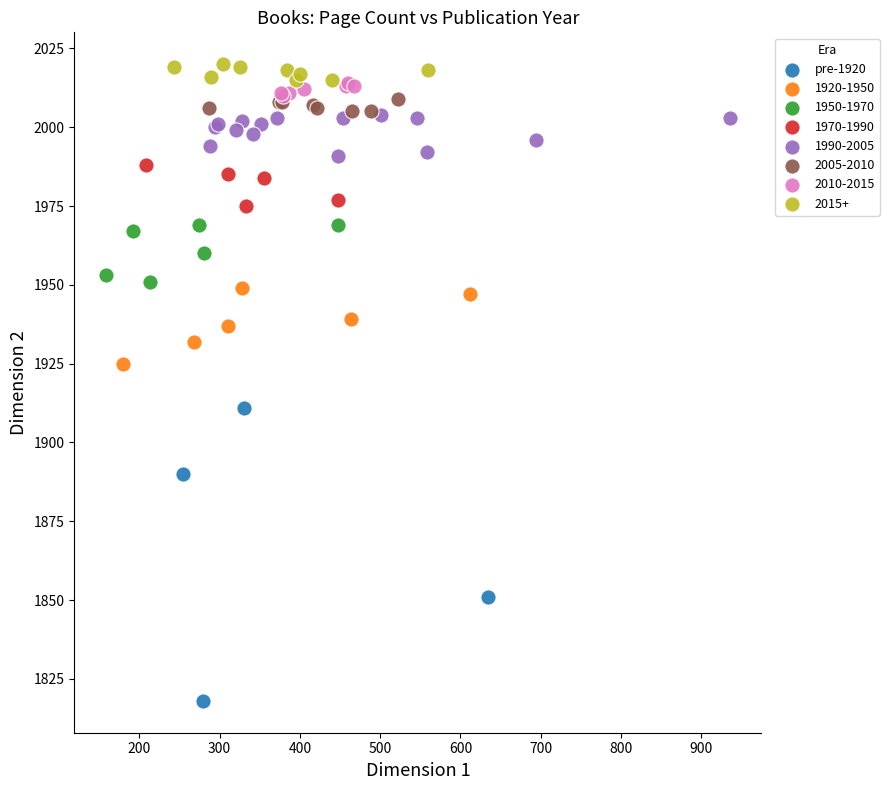

Which series has the largest Y range (max minus min)?

pre-1920